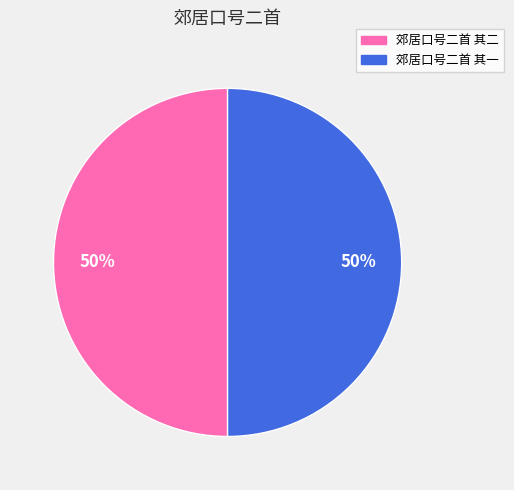

The 郊居口号二首 其一 slice represents 50% of the pie. True or false?

True